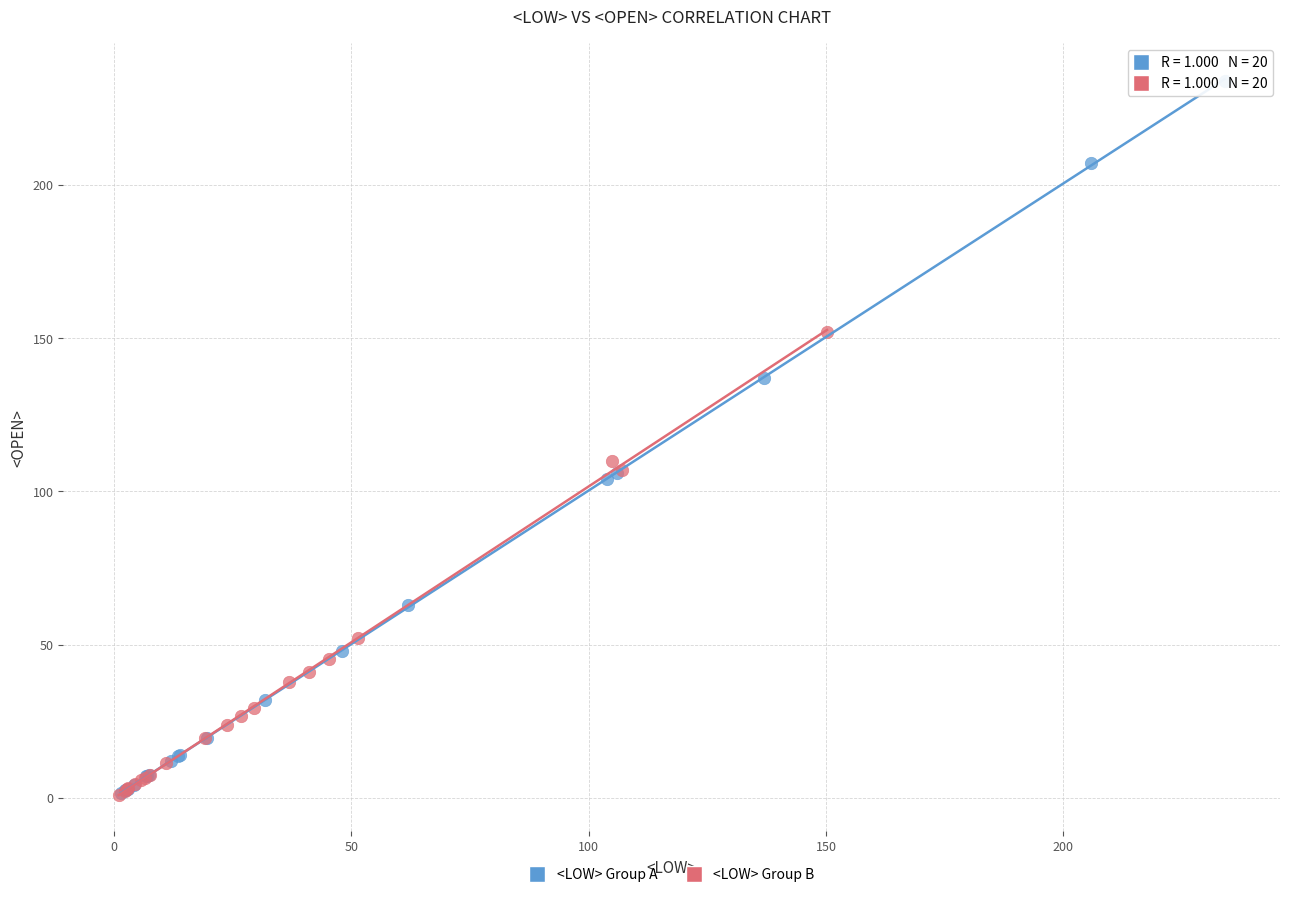

Which series has the widest spread of Y values?

<LOW> Group A